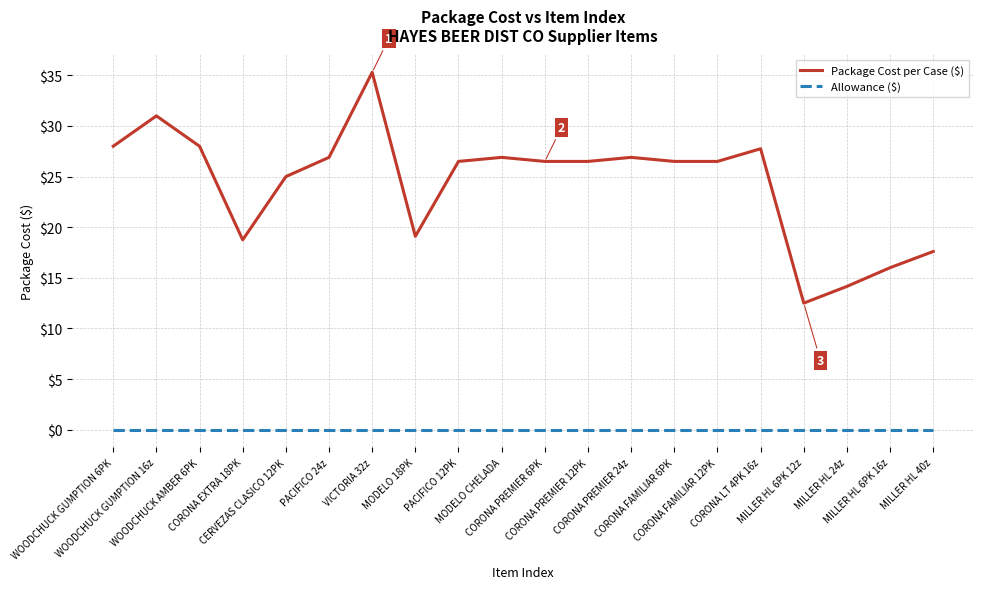

At how many categories does at least one series exceed 17?

17